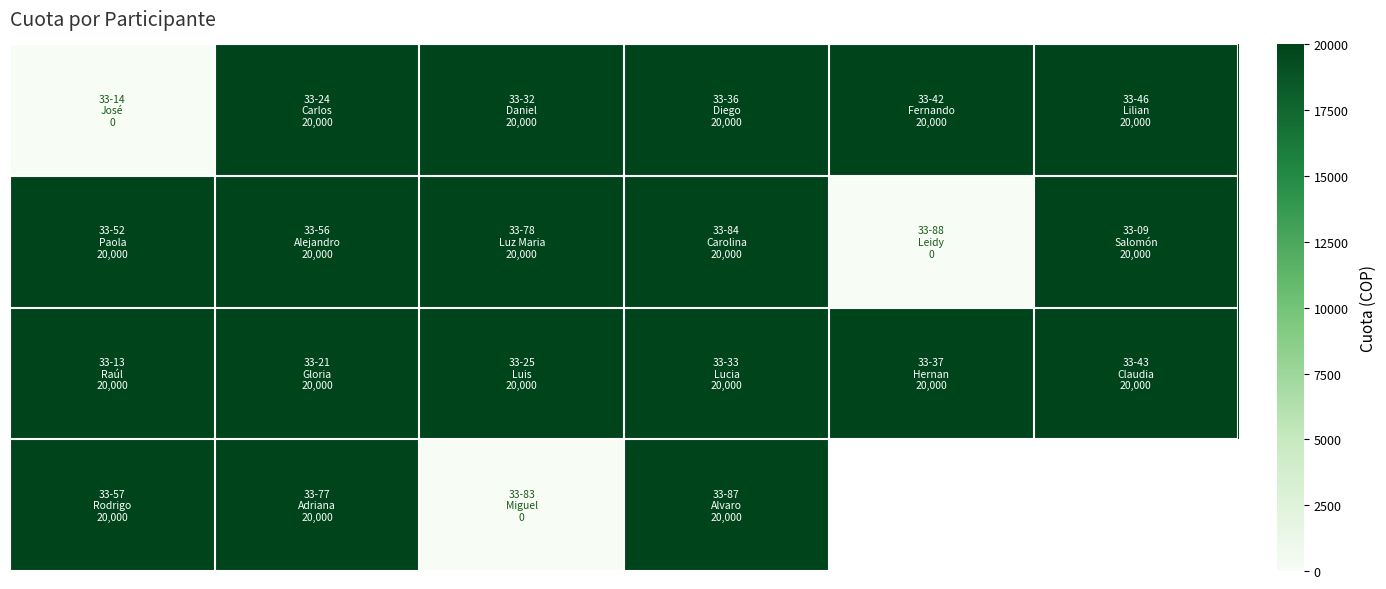

Which has a higher value, 1 or 4?

1